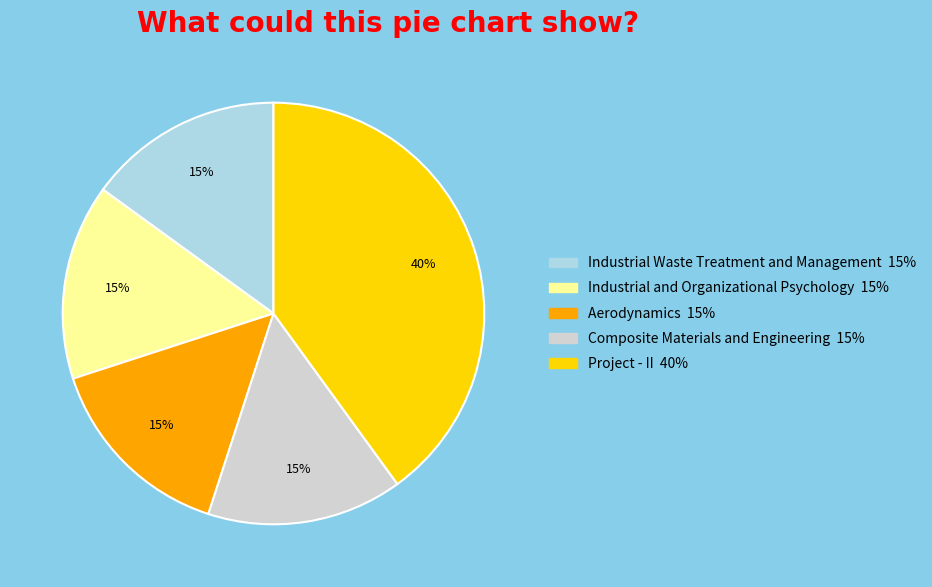

What is the ratio of the value at Industrial Waste Treatment and Management to the value at Project - II?

0.4